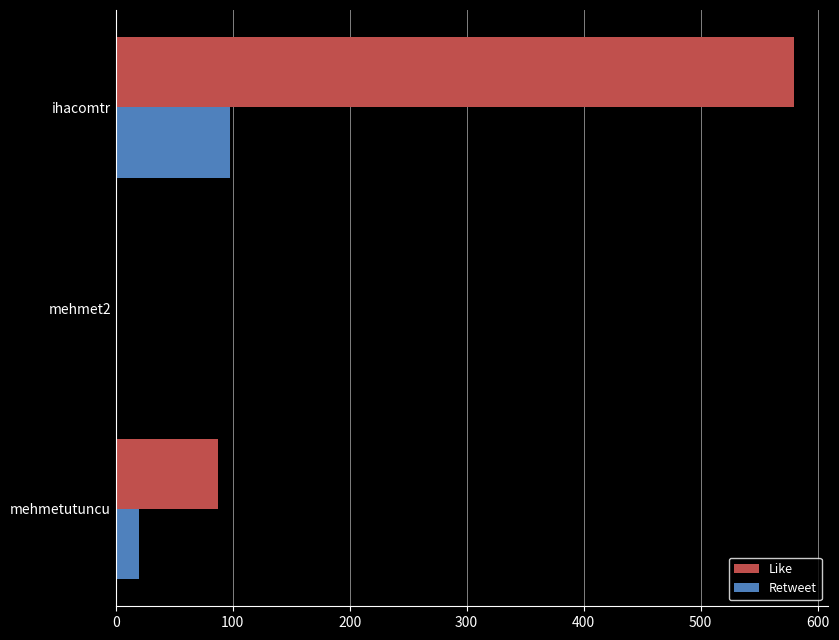

What is the maximum value shown in the chart?

580